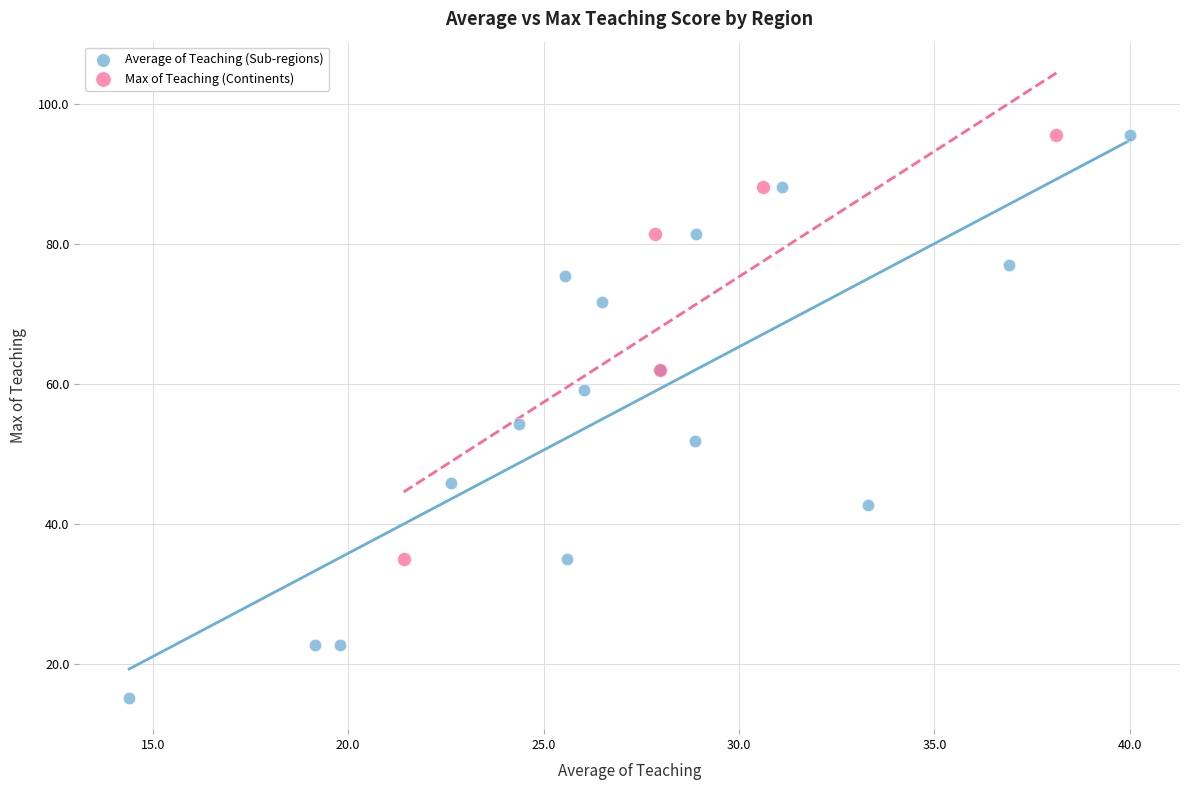

Which series contains the lowest Y value?

Average of Teaching (Sub-regions)